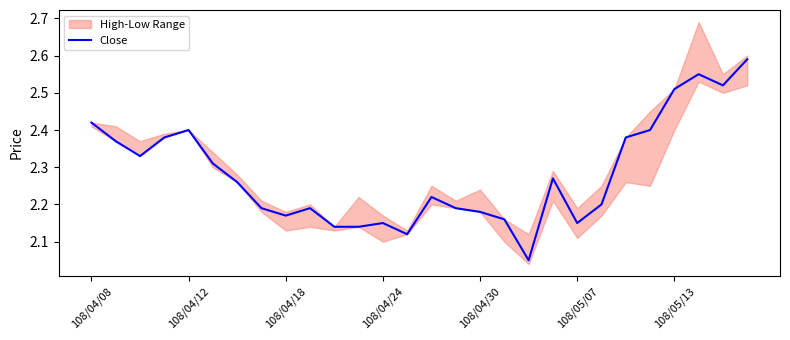

Is it true that Close equals 0.9 at 108/04/24?

False